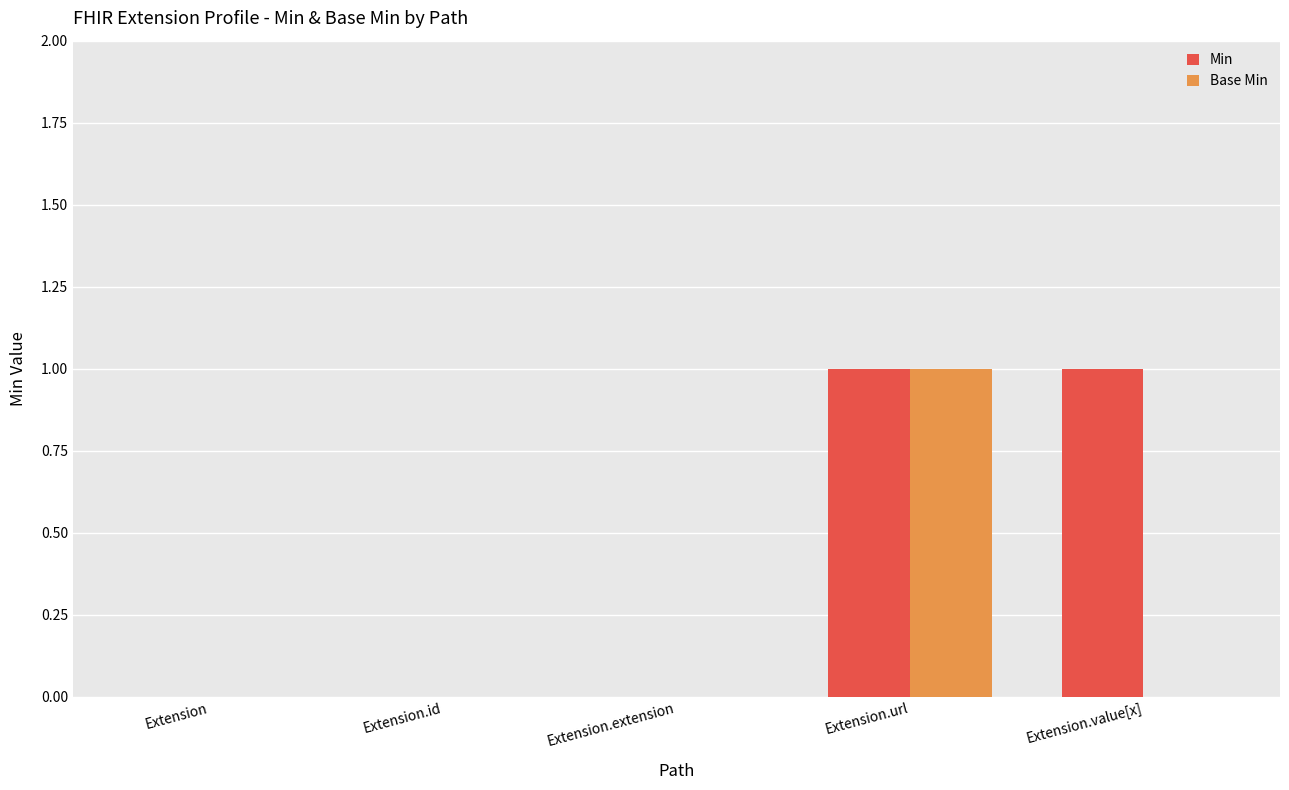

At which category is the sum across all series the highest?

Extension.url